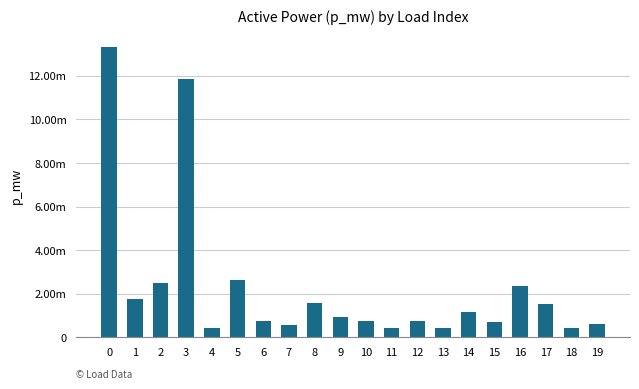

Are the bars horizontal?

No